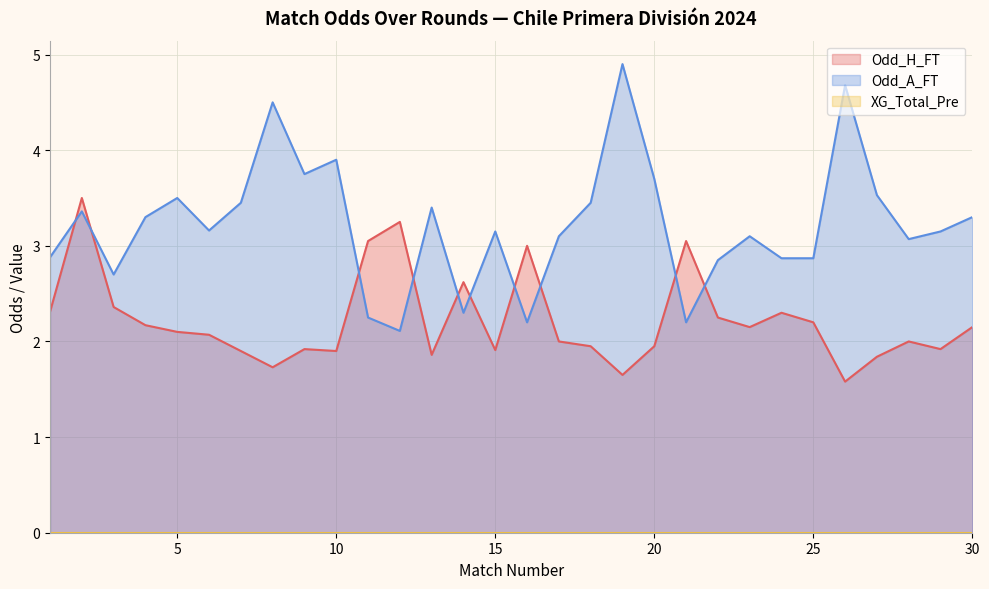

What is the greatest value displayed?

4.9